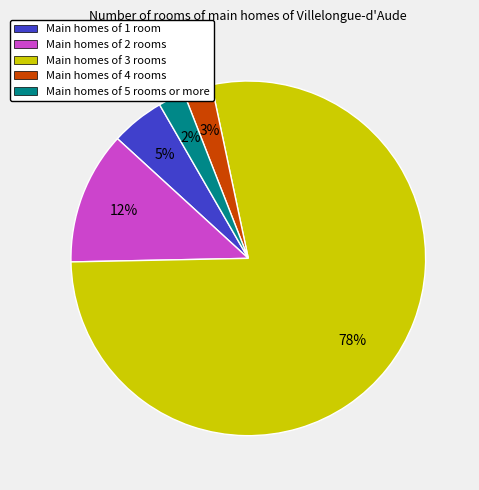

Is the sum of Main homes of 3 rooms and Main homes of 5 rooms or more greater than half?

Yes